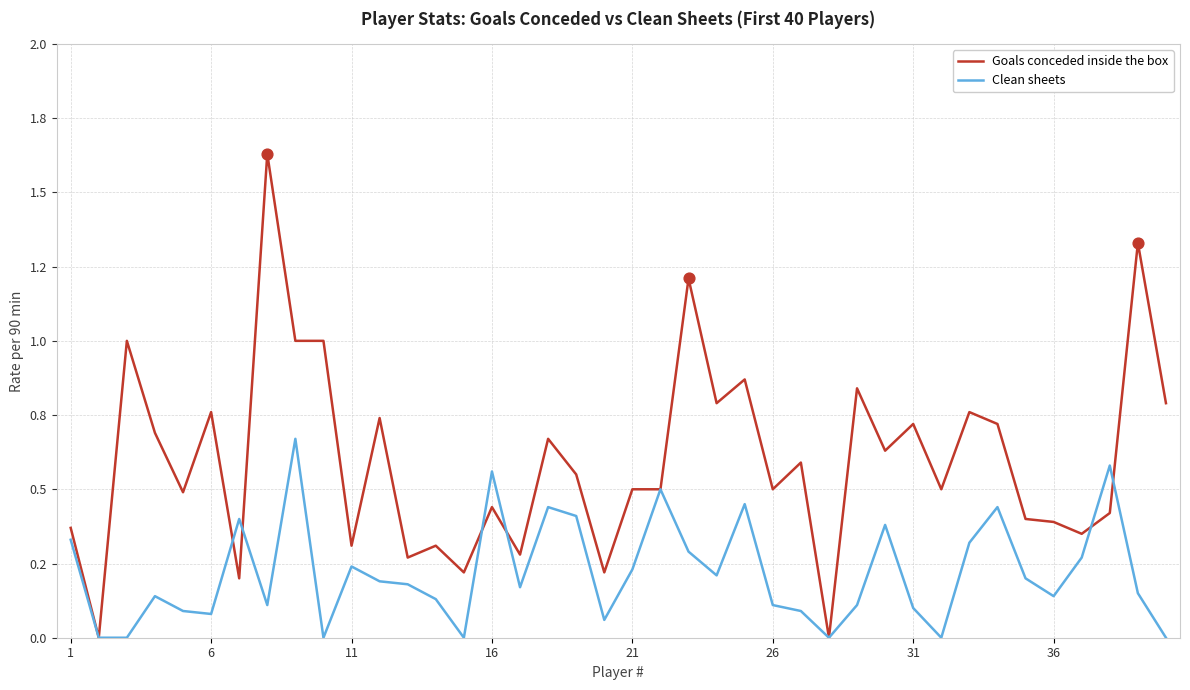

Does the chart have visible grid lines?

Yes